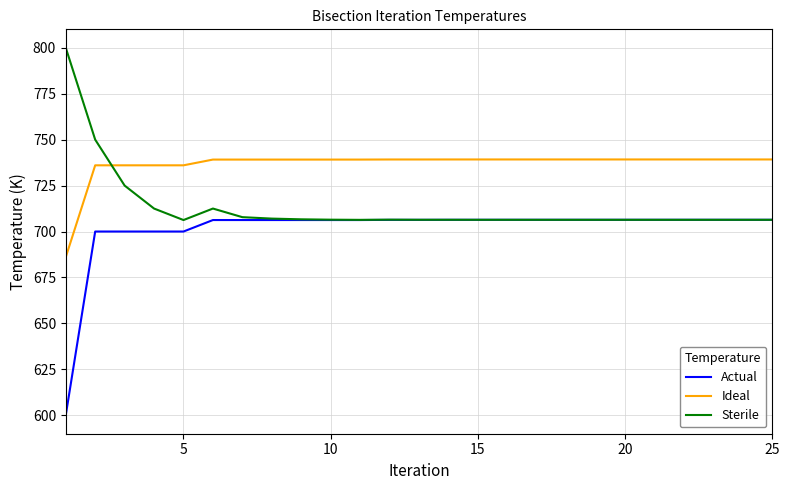

Which series has the widest spread of values?

Actual